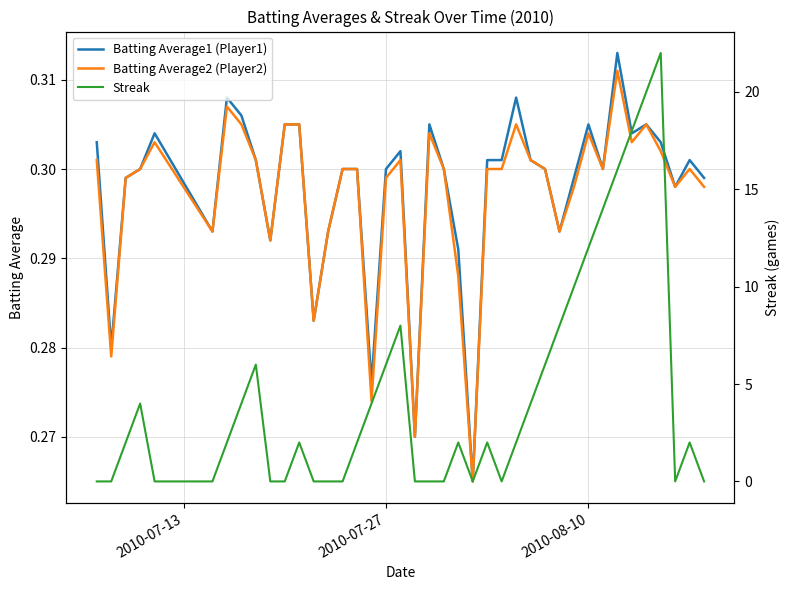

The Streak series shows -9.8 at 10. True or false?

False